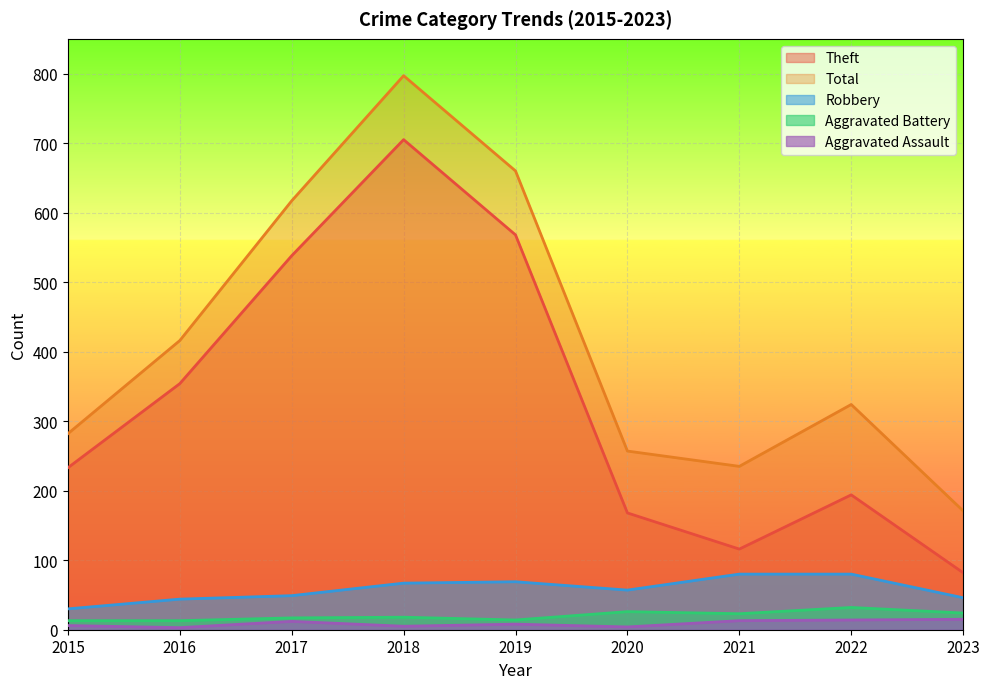

Reading left to right, extract all data points from this chart.

Aggravated Assault: 2015=6	2016=3	2017=12	2018=5	2019=8	2020=4	2021=13	2022=14	2023=15
Aggravated Battery: 2015=13	2016=13	2017=17	2018=18	2019=14	2020=26	2021=23	2022=32	2023=24
Robbery: 2015=30	2016=44	2017=49	2018=67	2019=69	2020=57	2021=80	2022=80	2023=46
Theft: 2015=233	2016=354	2017=538	2018=705	2019=568	2020=168	2021=116	2022=194	2023=82
Total: 2015=282	2016=416	2017=617	2018=797	2019=660	2020=257	2021=235	2022=324	2023=171